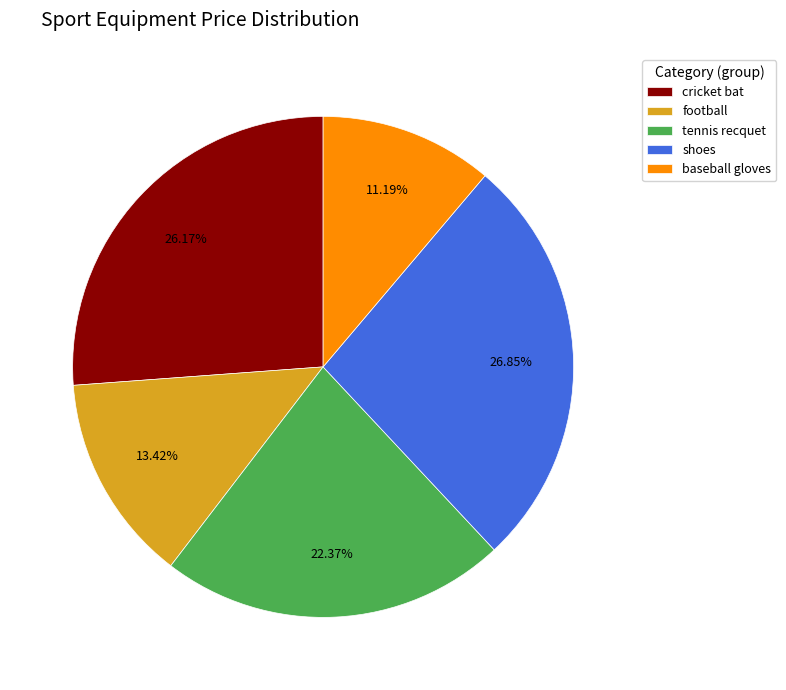

Count the number of slices in the pie.

5